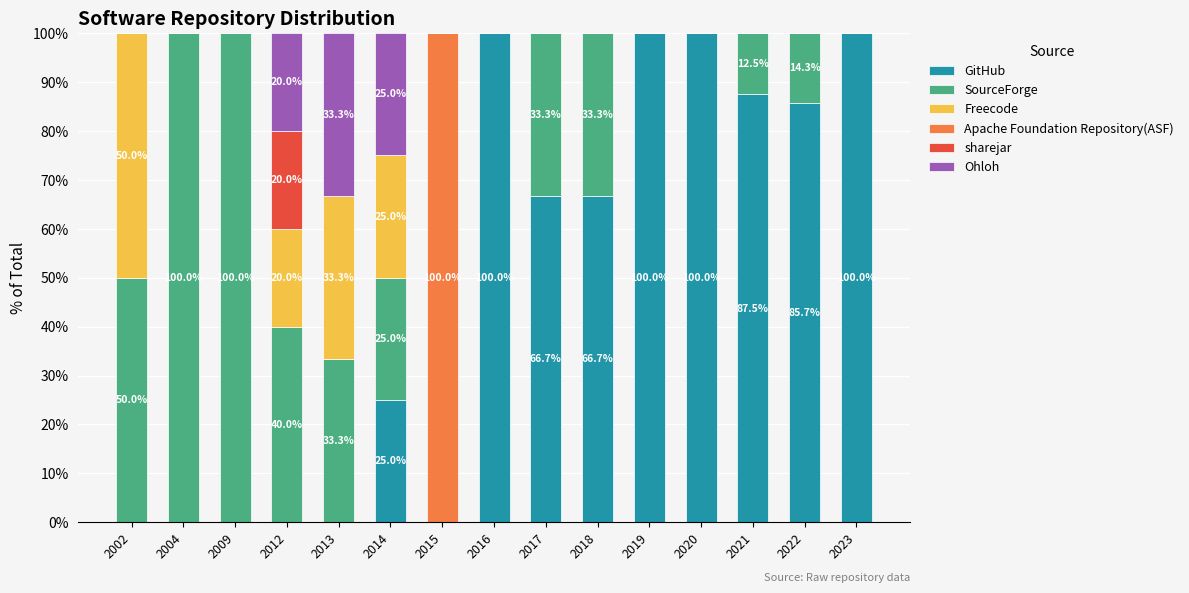

What is the highest value of the GitHub series?

100.0